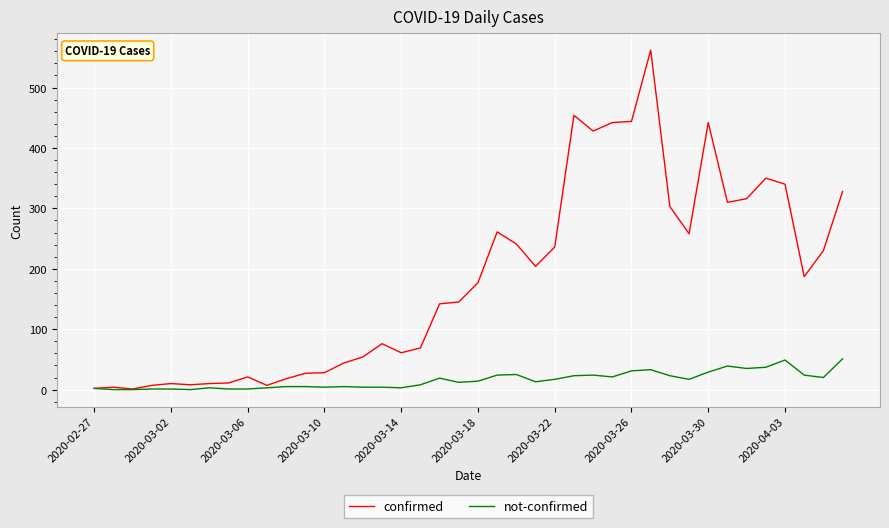

What is the maximum value shown in the chart?

562